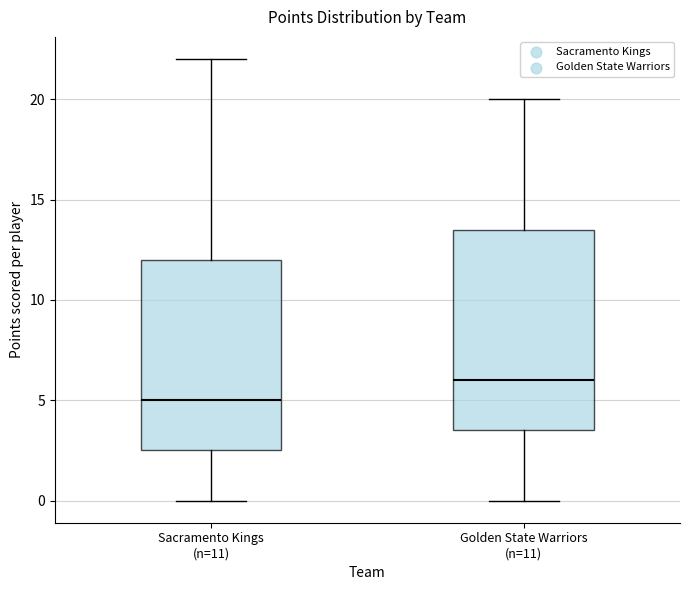

Reading left to right, transcribe this box plot: for each box, give where its median line is, the range the box spans, and where its two whiskers end, as read against the y-axis. The values are not printed on the chart, so give them approximately, as read against the axis.

Sacramento Kings (n=11): median 5.0, box 2.5 to 12.0, whiskers 0.0 to 22.0
Golden State Warriors (n=11): median 6.0, box 3.5 to 13.5, whiskers 0.0 to 20.0